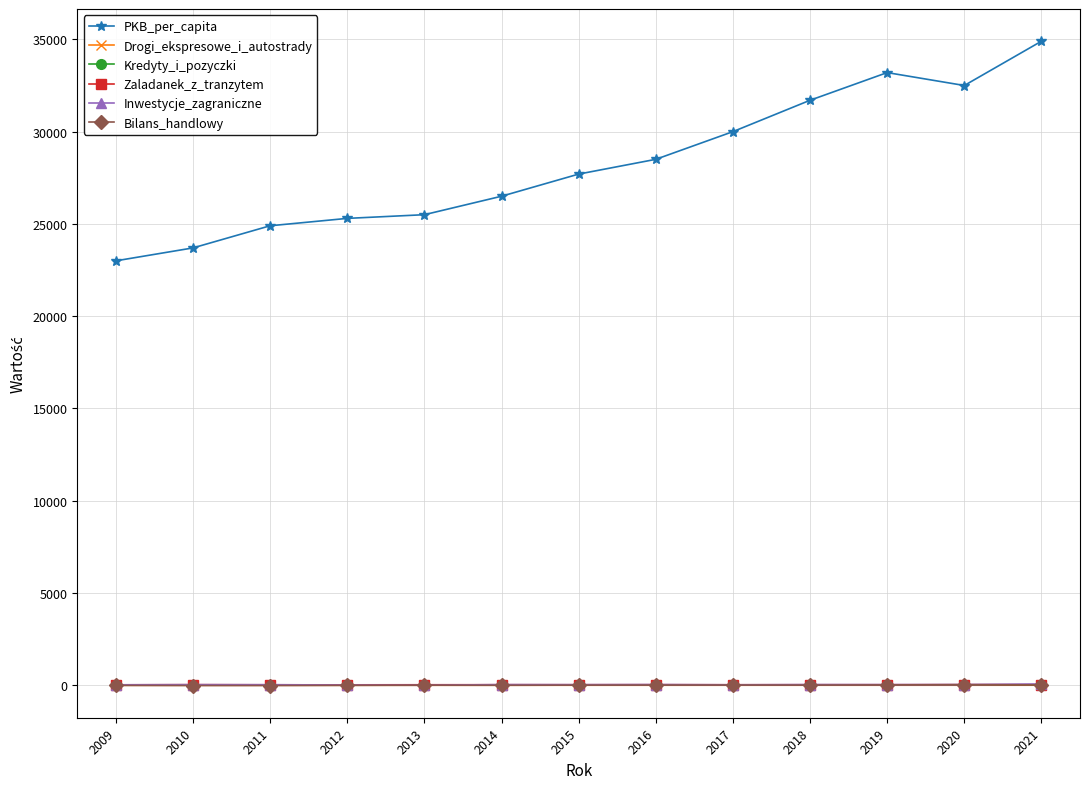

Which label corresponds to the largest value in the chart?

2021